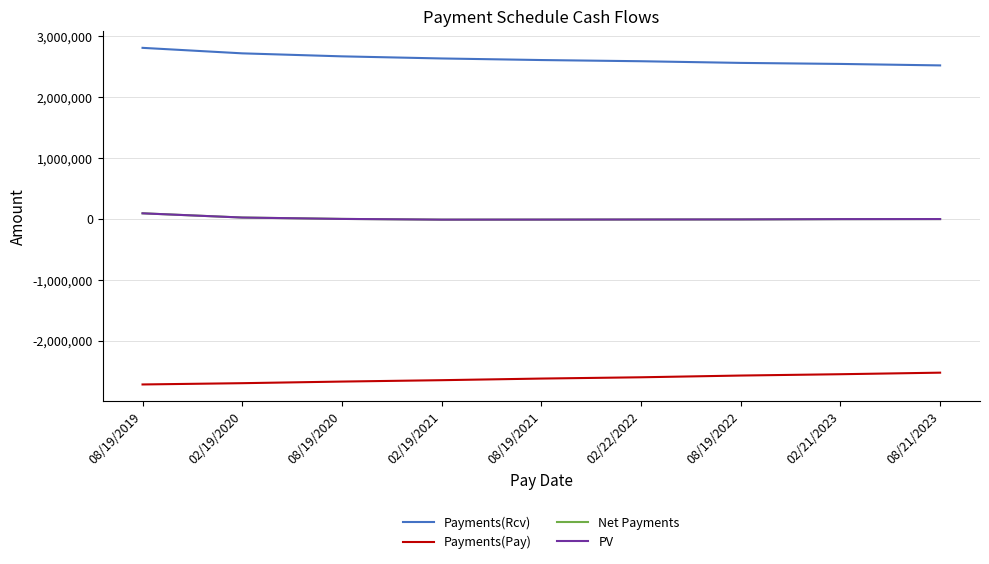

Is the value of Payments(Pay) at 02/19/2020 greater than the value of PV at 02/22/2022?

No